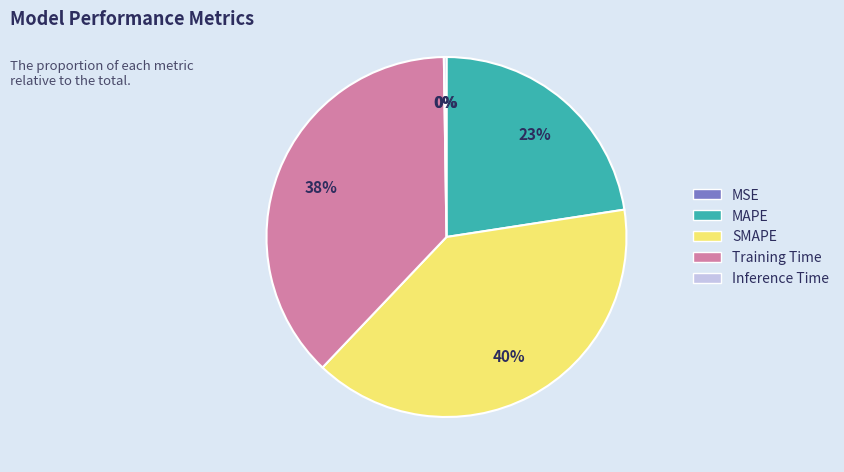

True or false: Training Time accounts for 43% of the total.

False